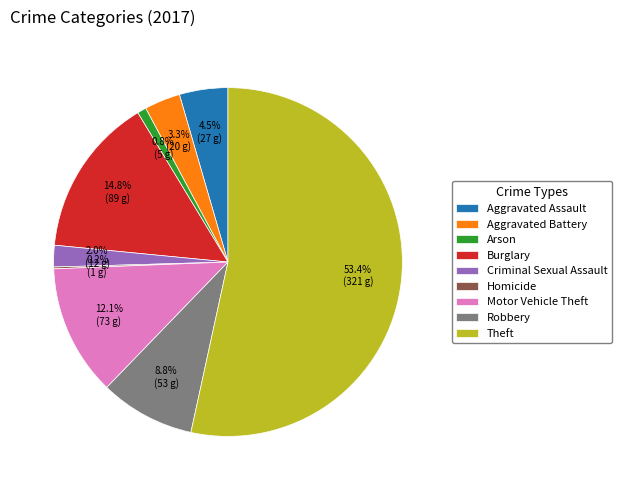

To the nearest percent, what is the difference between the largest and smallest slice percentages?

53%